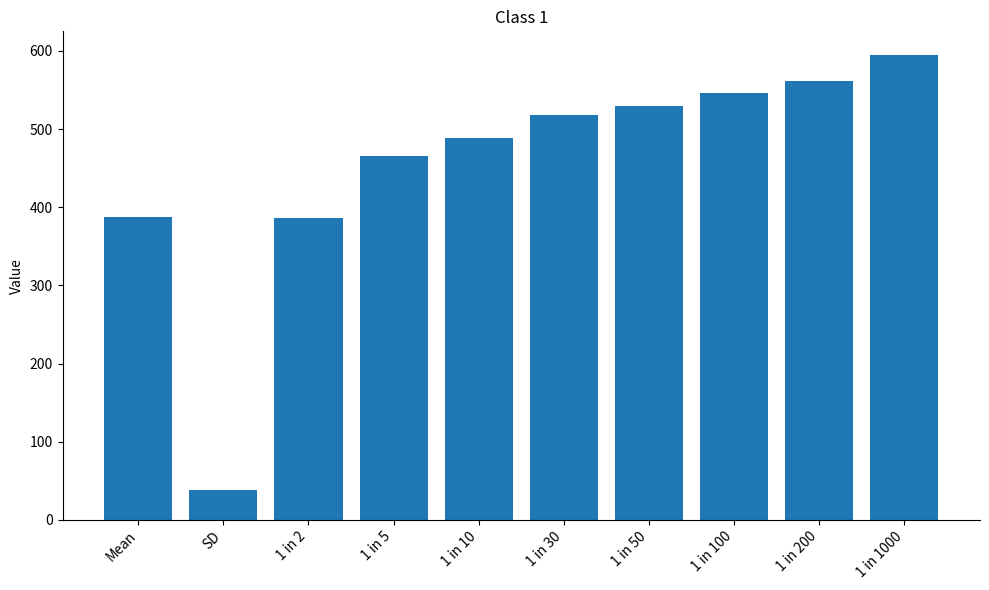

What is the label of the 10th bar from the right?

Mean